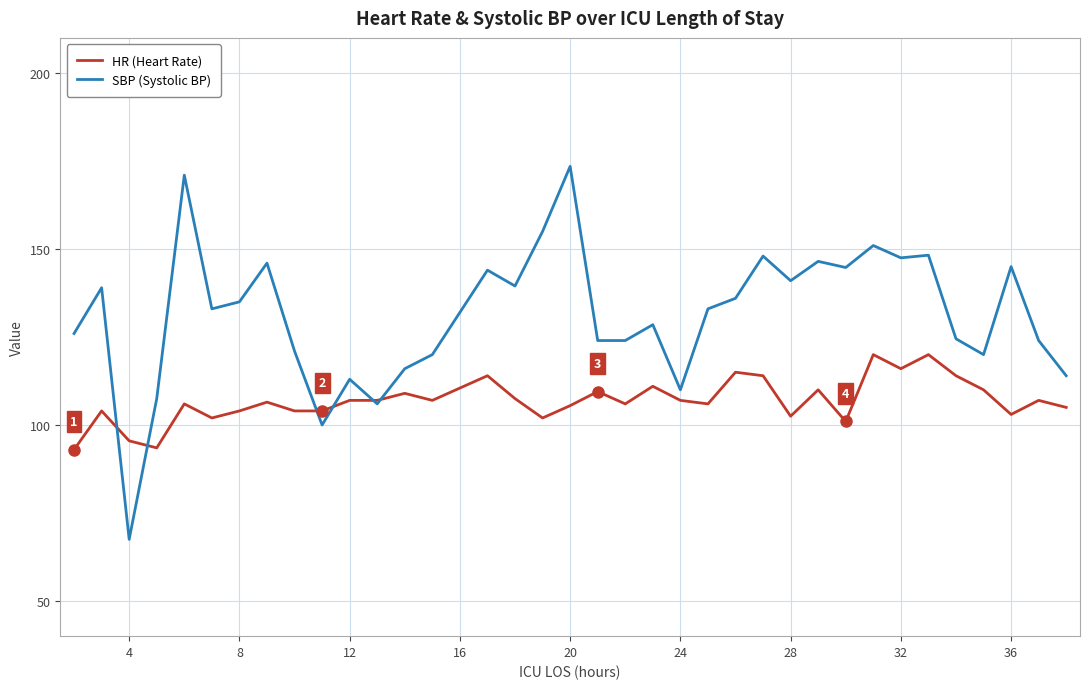

What is the minimum value for HR (Heart Rate)?

93.0